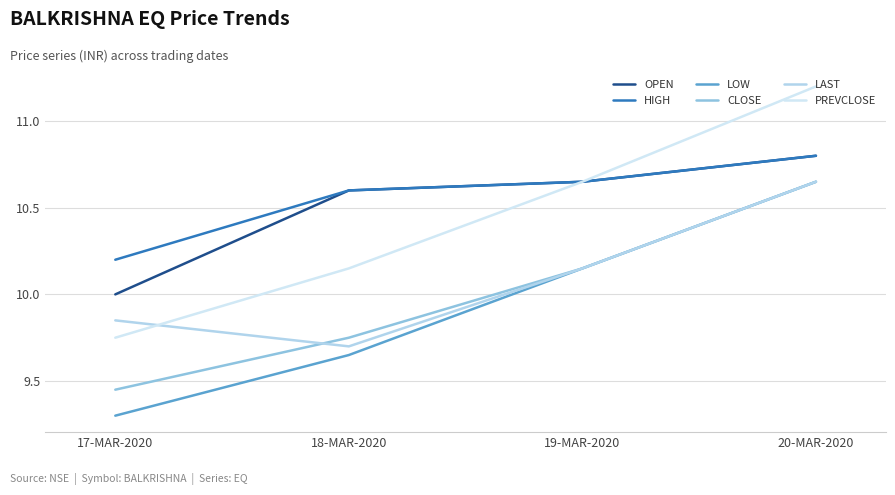

How many HIGH values are between 10 and 11?

4